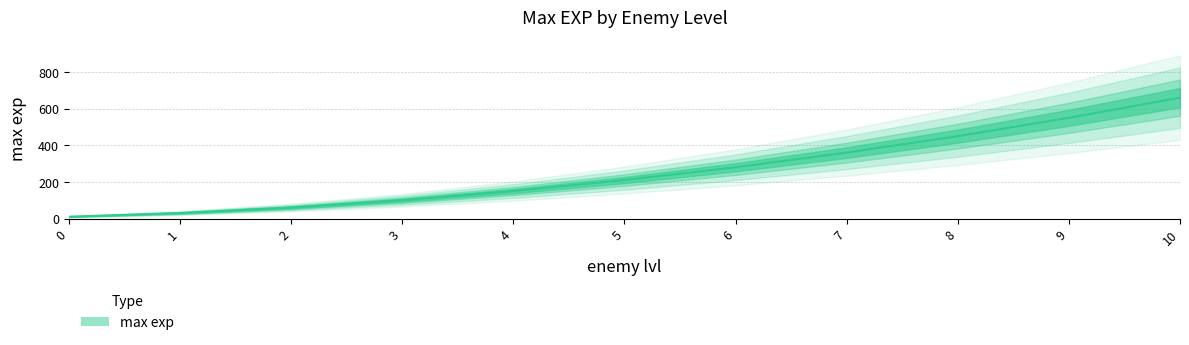

The chart shows a value of 16 at 0. True or false?

False